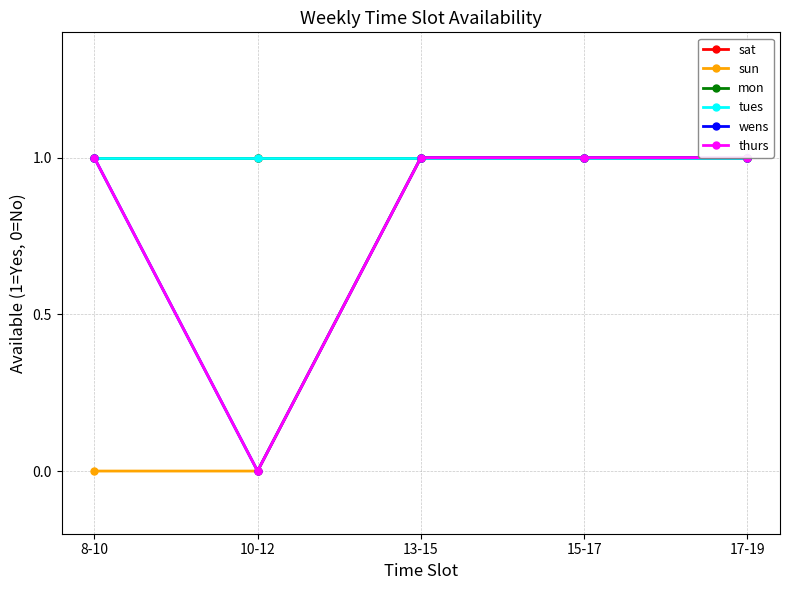

What is the label of the 2nd point from the left?

10-12